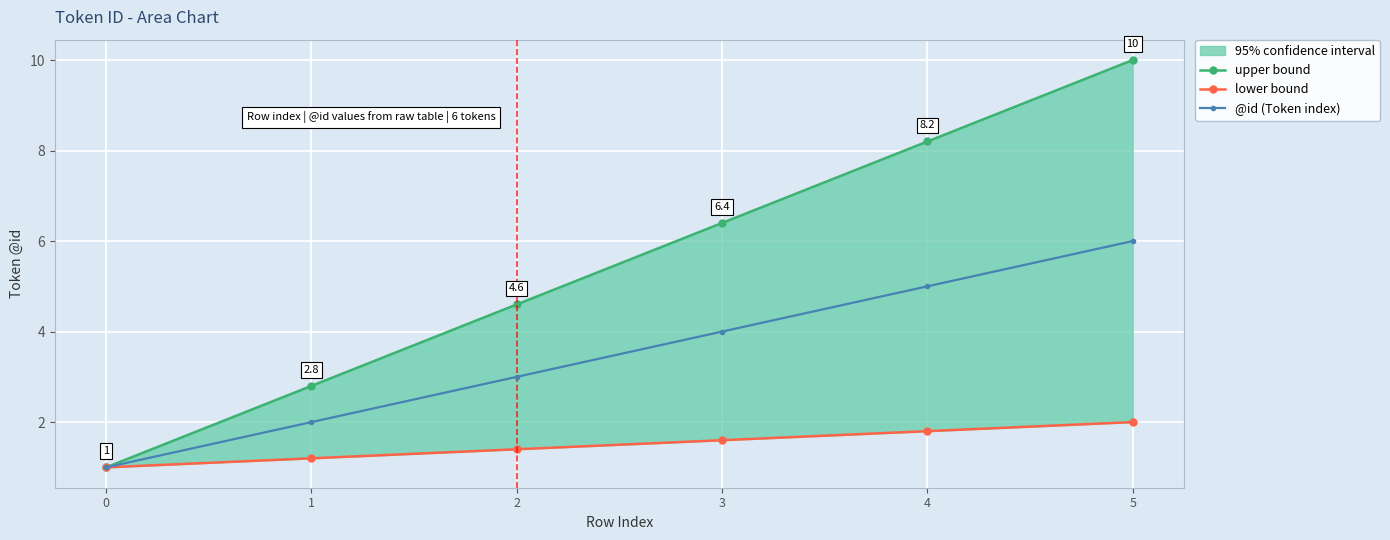

At which label does @id (Token index) reach its peak?

5